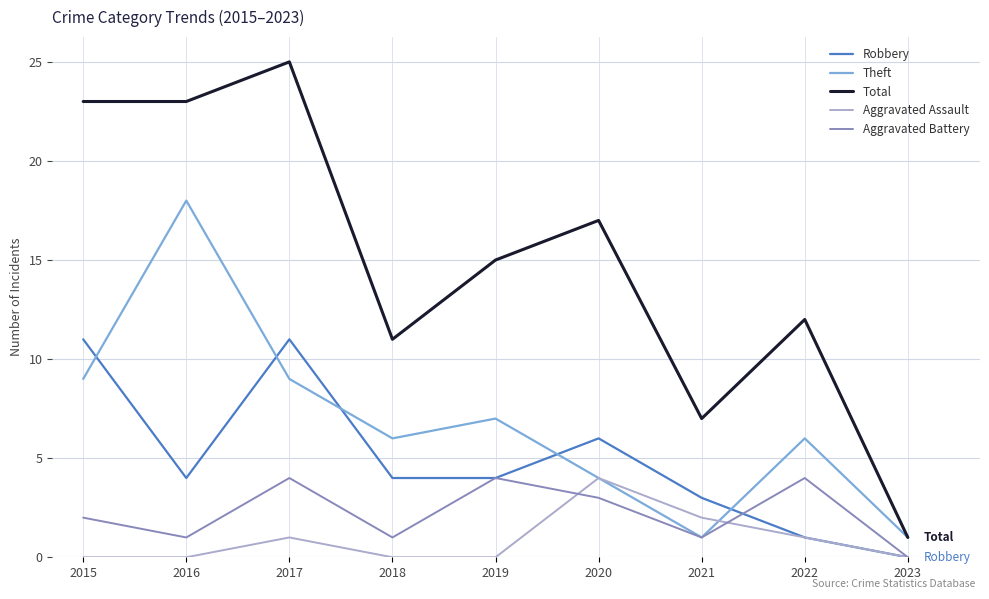

At how many categories does at least one series exceed 8?

7